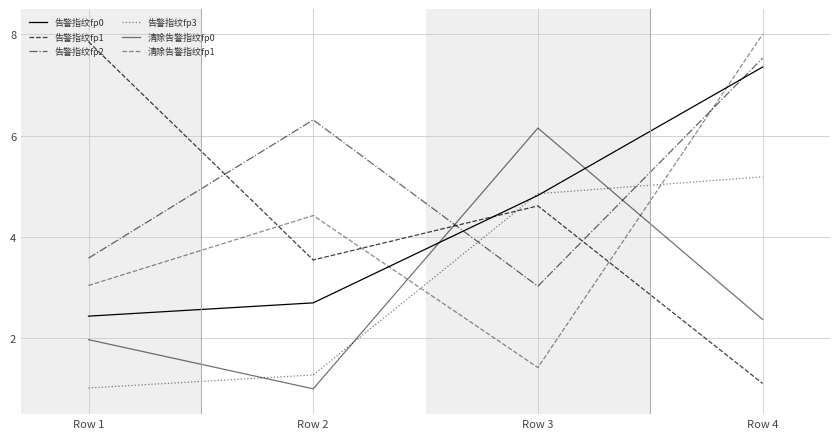

How many lines are shown in the chart?

6